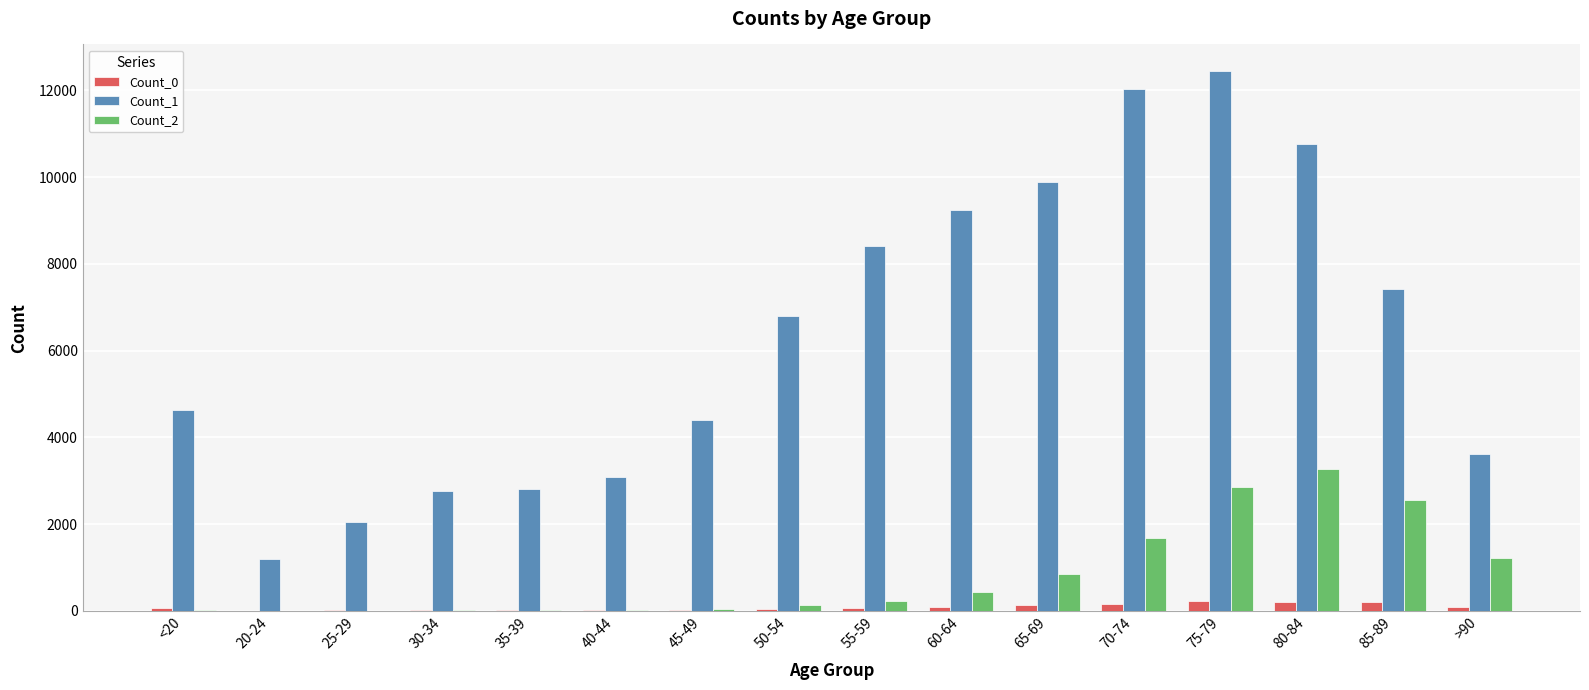

At which category is the sum across all series the highest?

75-79